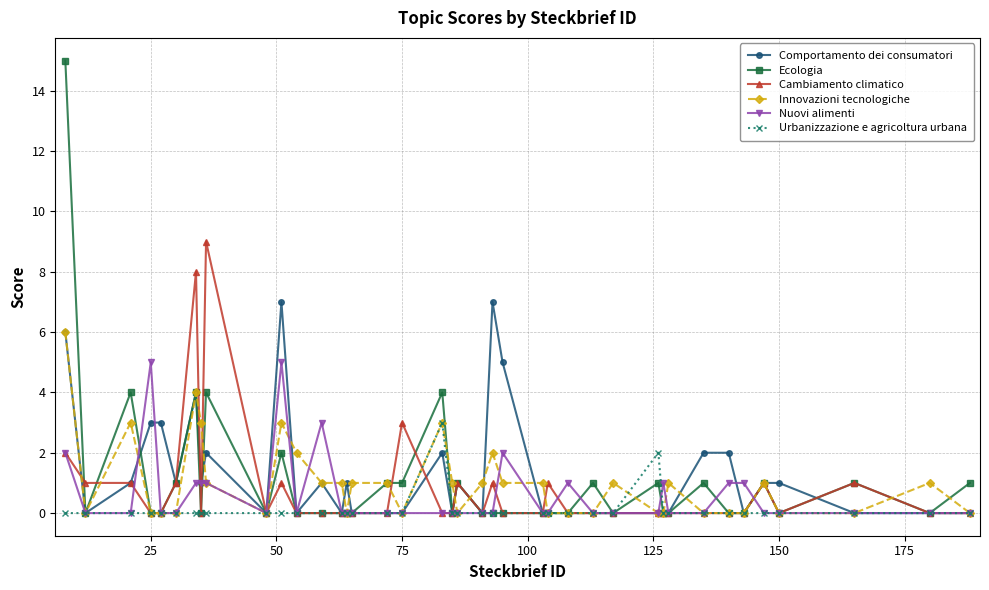

How many lines are shown in the chart?

6